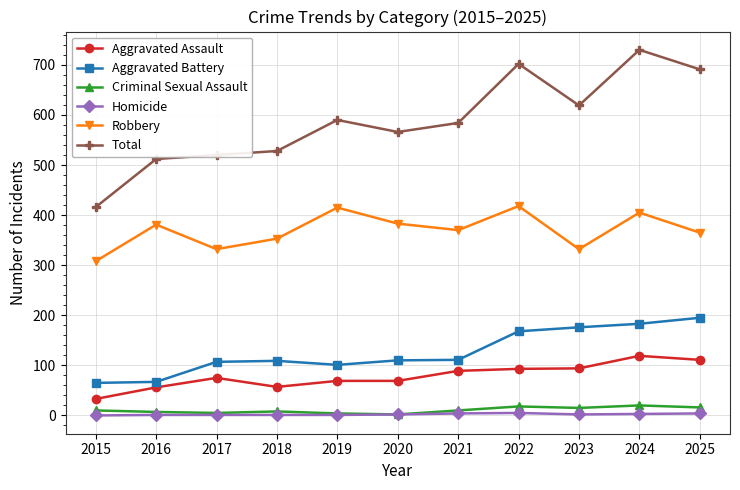

How many data points in Criminal Sexual Assault are less than 10?

5